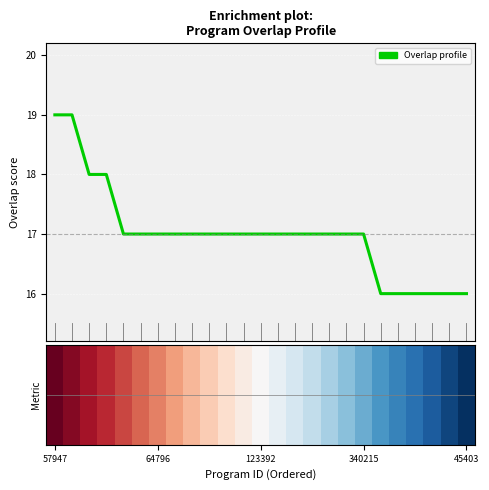

What is the difference between the maximum and minimum values?

3